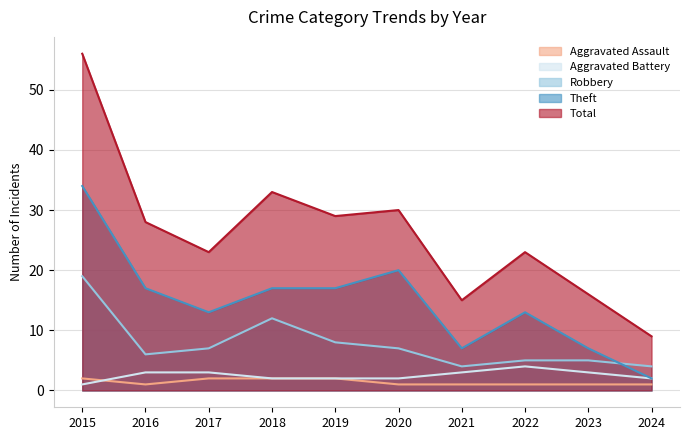

What is the value of the Total point at the 8th from the left?

23